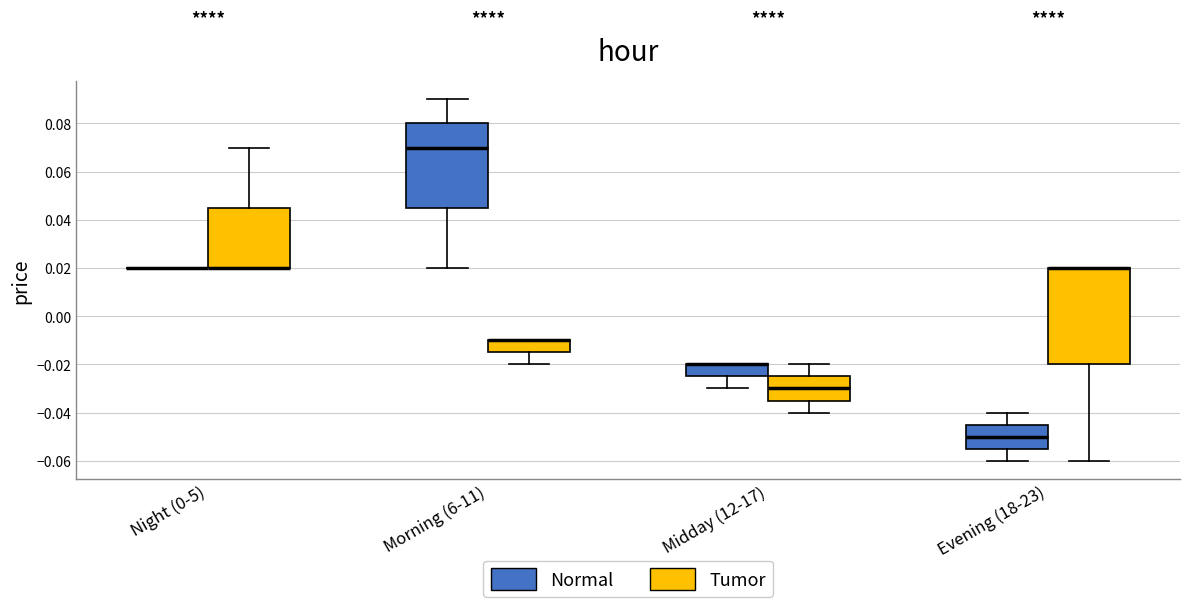

Where is the upper edge of the box for Midday (12-17) (Normal) on the y-axis? The values are not printed on the chart, so give them approximately, as read against the axis.

-0.020